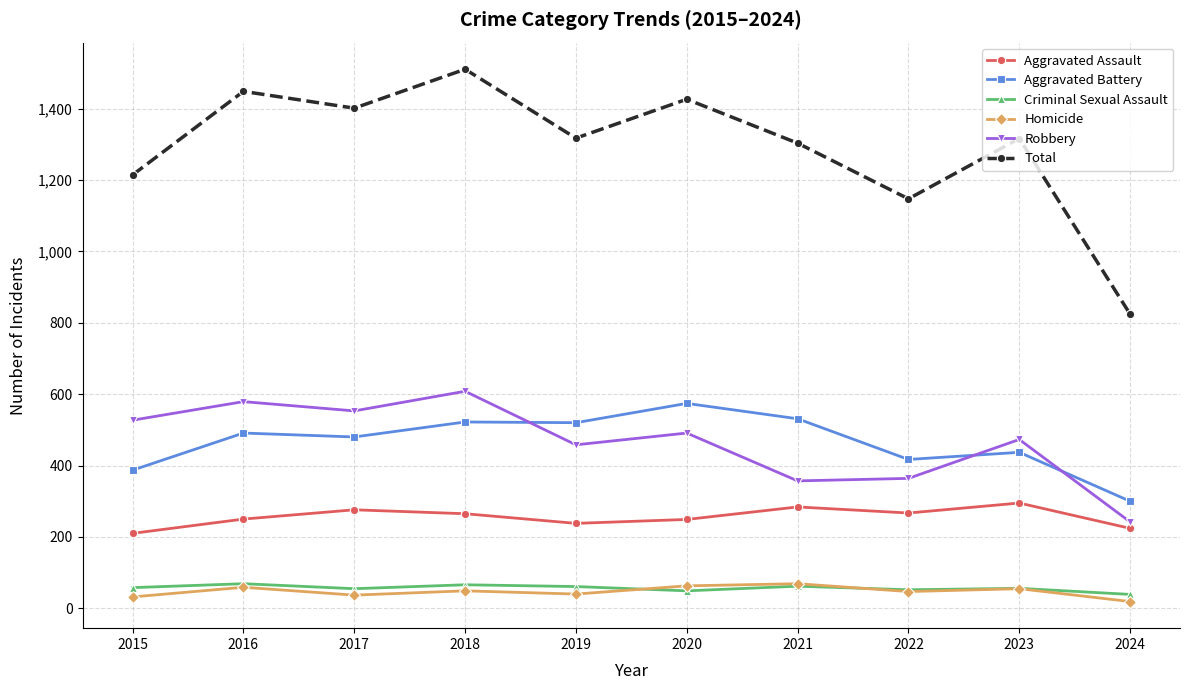

Read the Homicide value at 2023.

55